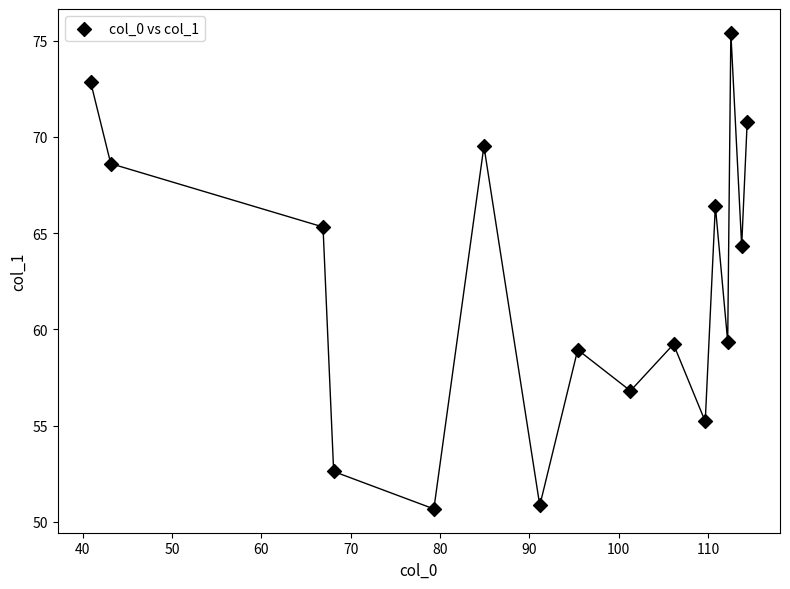

What is the range of X values (max minus min)?

73.5